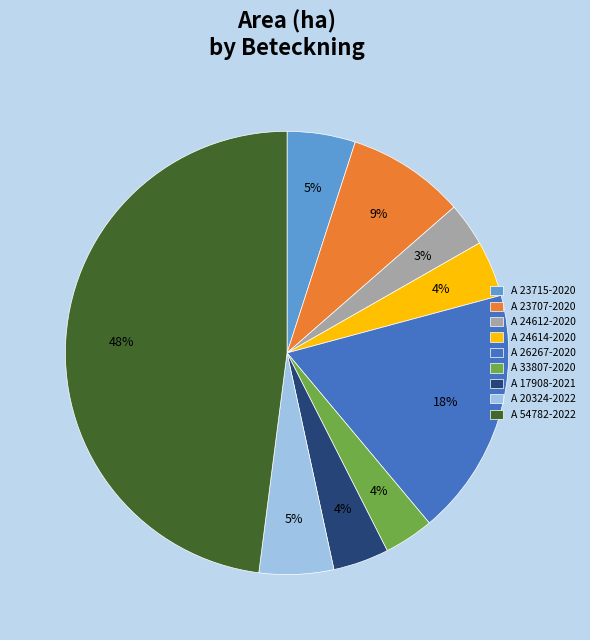

To the nearest percent, what percentage of the pie is A 23707-2020?

9%